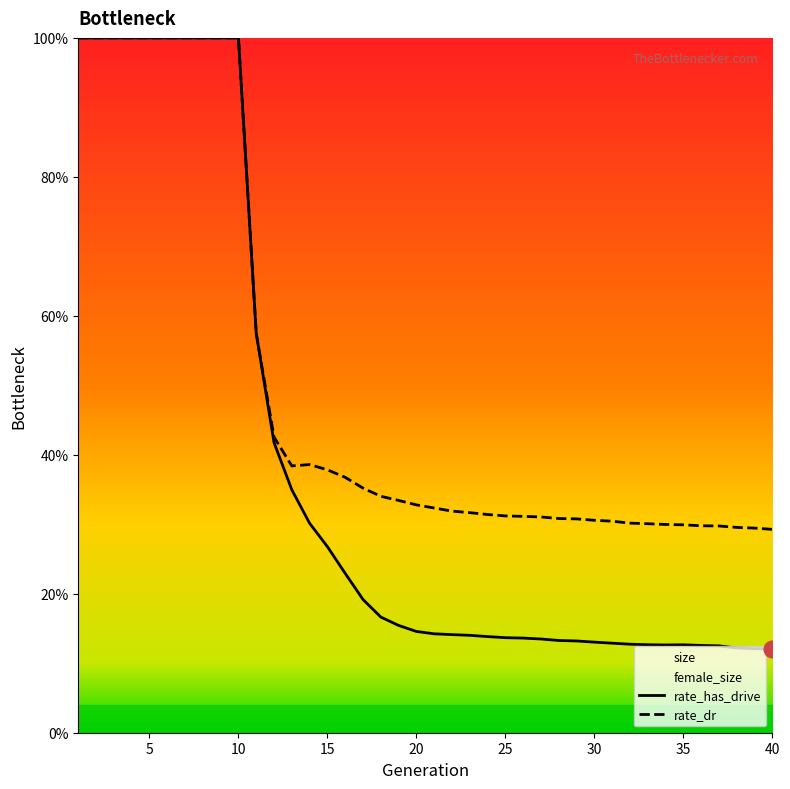

At which category does the chart reach its minimum across all series?

40